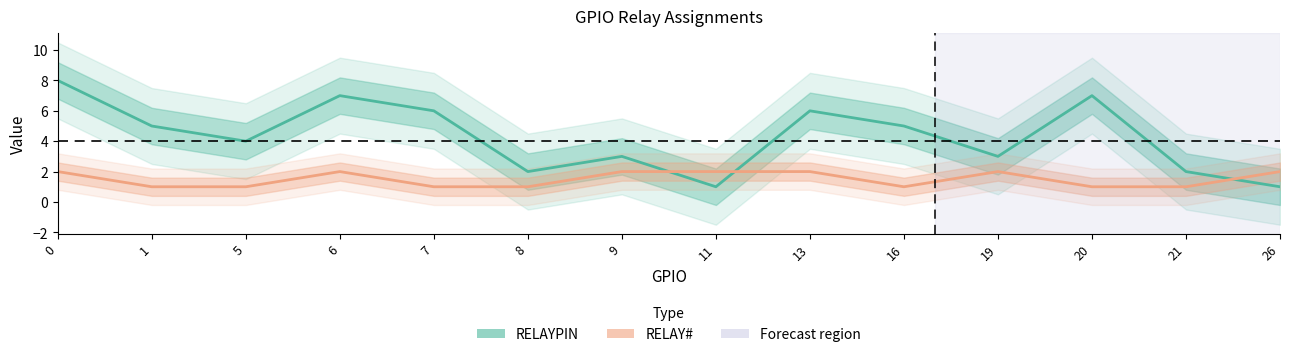

Rank the series by their maximum value, from lowest to highest.

RELAY#, RELAYPIN